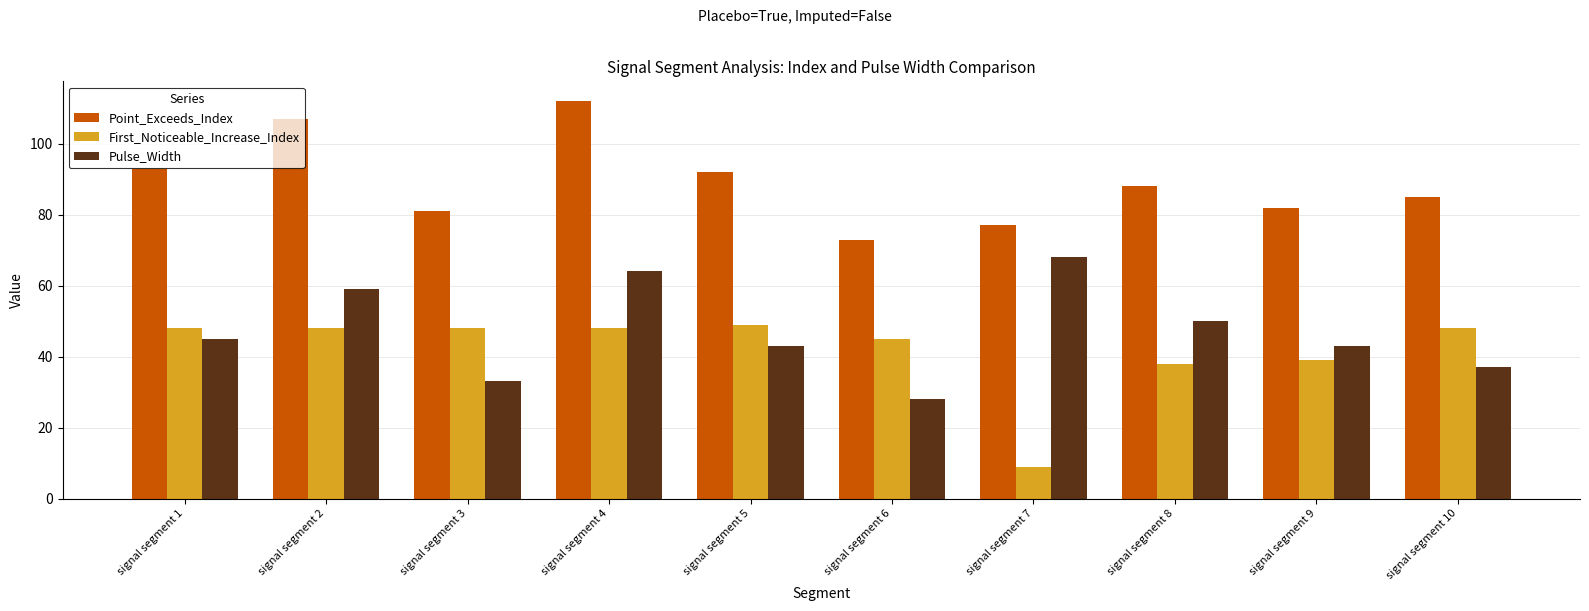

Count the number of data series in this chart.

3